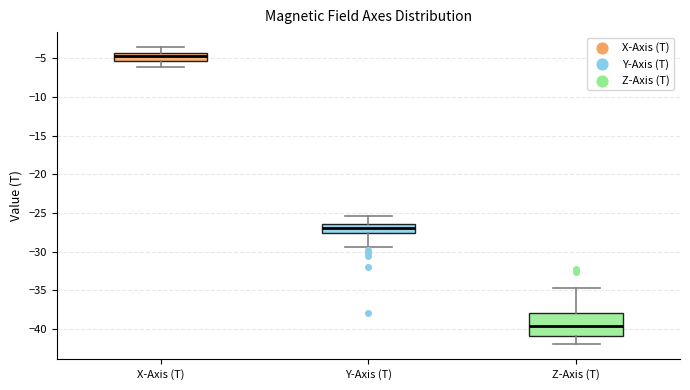

Comparing the boxes themselves (not the whiskers), which one is the tallest?

Z-Axis (T)